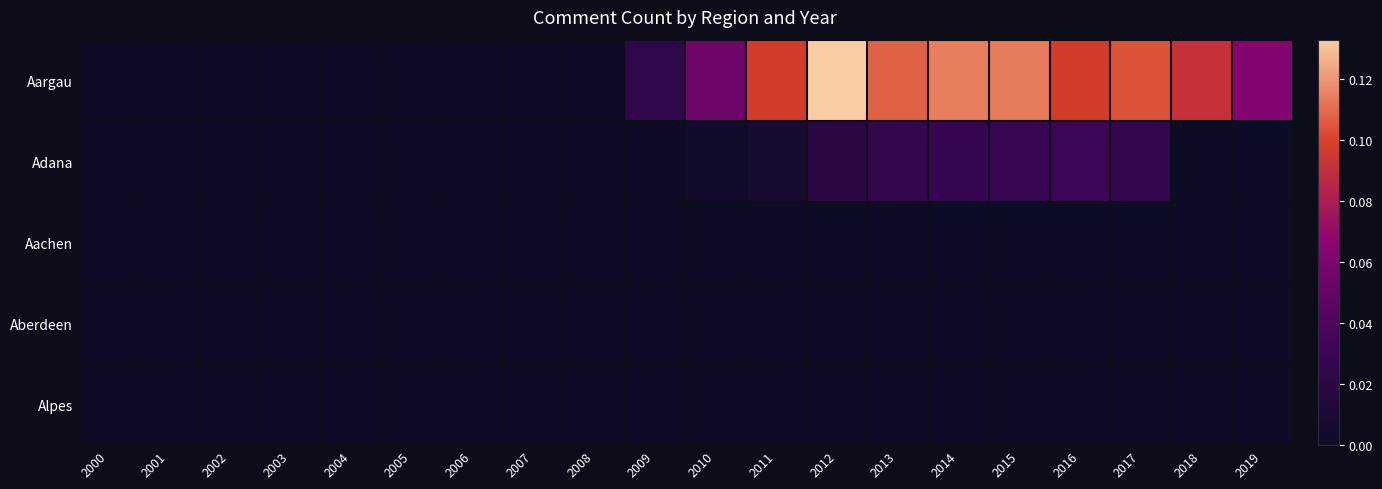

Reading left to right, list all the values displayed in this chart.

Aargau: 2000=0.0	2001=0.0	2002=0.0	2003=0.0	2004=0.0	2005=0.0	2006=0.0	2007=0.0	2008=0.0	2009=0.0	2010=0.1	2011=0.1	2012=0.1	2013=0.1	2014=0.1	2015=0.1	2016=0.1	2017=0.1	2018=0.1	2019=0.1
Adana: 2000=0.0	2001=0.0	2002=0.0	2003=0.0	2004=0.0	2005=0.0	2006=0.0	2007=0.0	2008=0.0	2009=0.0	2010=0.0	2011=0.0	2012=0.0	2013=0.0	2014=0.0	2015=0.0	2016=0.0	2017=0.0	2018=0.0	2019=0.0
Aachen: 2000=0.0	2001=0.0	2002=0.0	2003=0.0	2004=0.0	2005=0.0	2006=0.0	2007=0.0	2008=0.0	2009=0.0	2010=0.0	2011=0.0	2012=0.0	2013=0.0	2014=0.0	2015=0.0	2016=0.0	2017=0.0	2018=0.0	2019=0.0
Aberdeen: 2000=0.0	2001=0.0	2002=0.0	2003=0.0	2004=0.0	2005=0.0	2006=0.0	2007=0.0	2008=0.0	2009=0.0	2010=0.0	2011=0.0	2012=0.0	2013=0.0	2014=0.0	2015=0.0	2016=0.0	2017=0.0	2018=0.0	2019=0.0
Alpes: 2000=0.0	2001=0.0	2002=0.0	2003=0.0	2004=0.0	2005=0.0	2006=0.0	2007=0.0	2008=0.0	2009=0.0	2010=0.0	2011=0.0	2012=0.0	2013=0.0	2014=0.0	2015=0.0	2016=0.0	2017=0.0	2018=0.0	2019=0.0